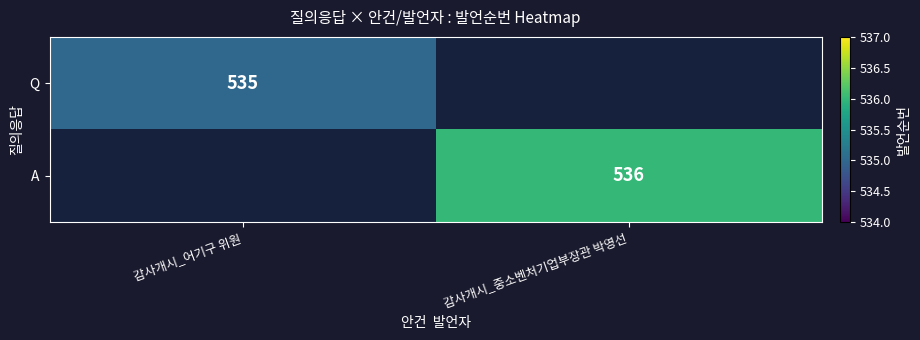

True or false: A has a value of 868.6 at 감사개시_중소벤처기업부장관 박영선.

False